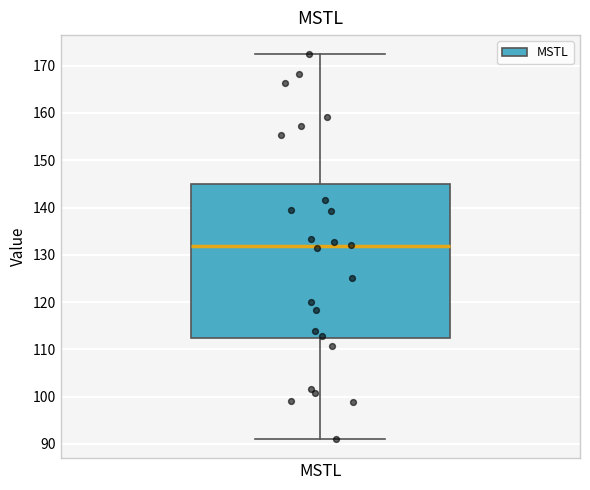

Read this box plot against the y-axis: the position of the median line, the range covered by the box, and the ends of both whiskers. The values are not printed on the chart, so give them approximately, as read against the axis.

median 132, box 112 to 145, whiskers 91 to 172